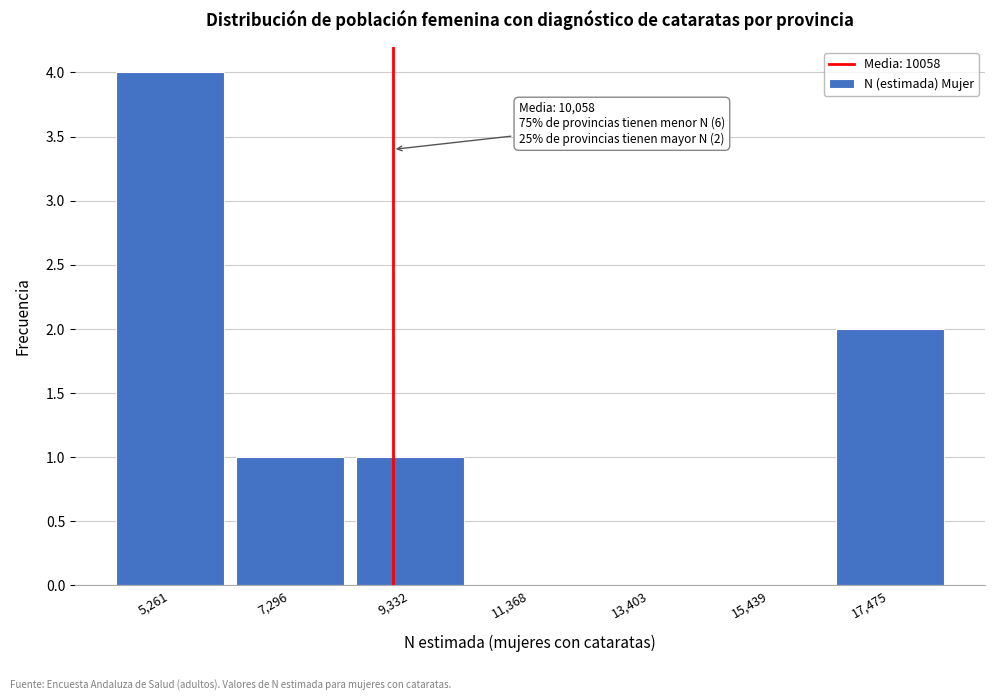

Reading right to left, what are all the values shown in this chart?

17,475=2	15,439=0	13,403=0	11,368=0	9,332=1	7,296=1	5,261=4